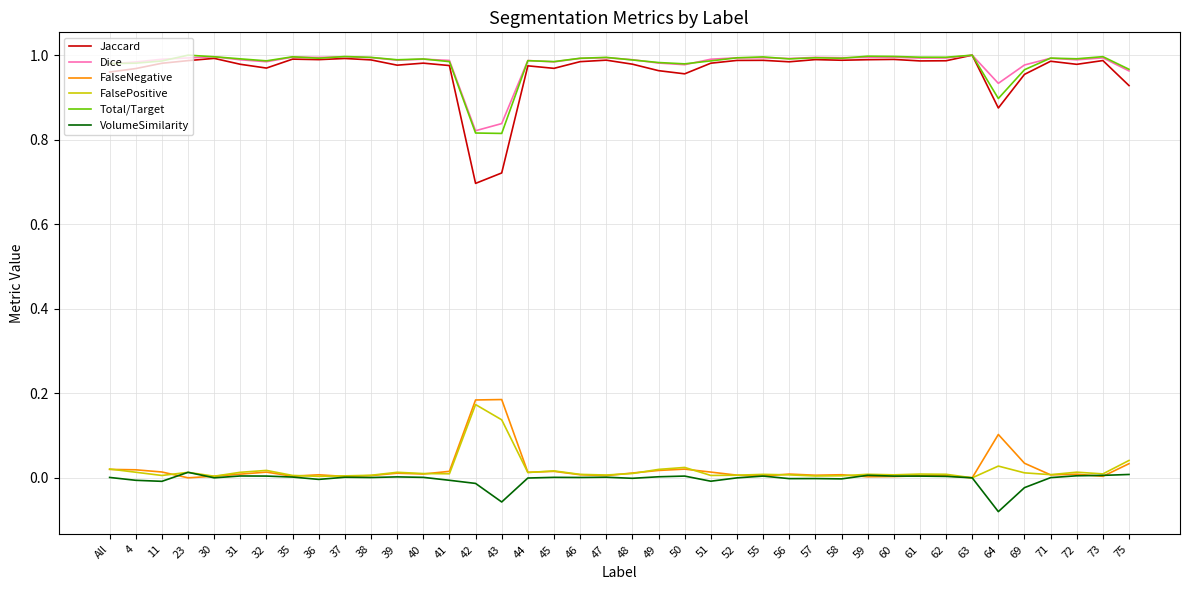

Is the value of Total/Target at 61 greater than the value of FalseNegative at 37?

Yes